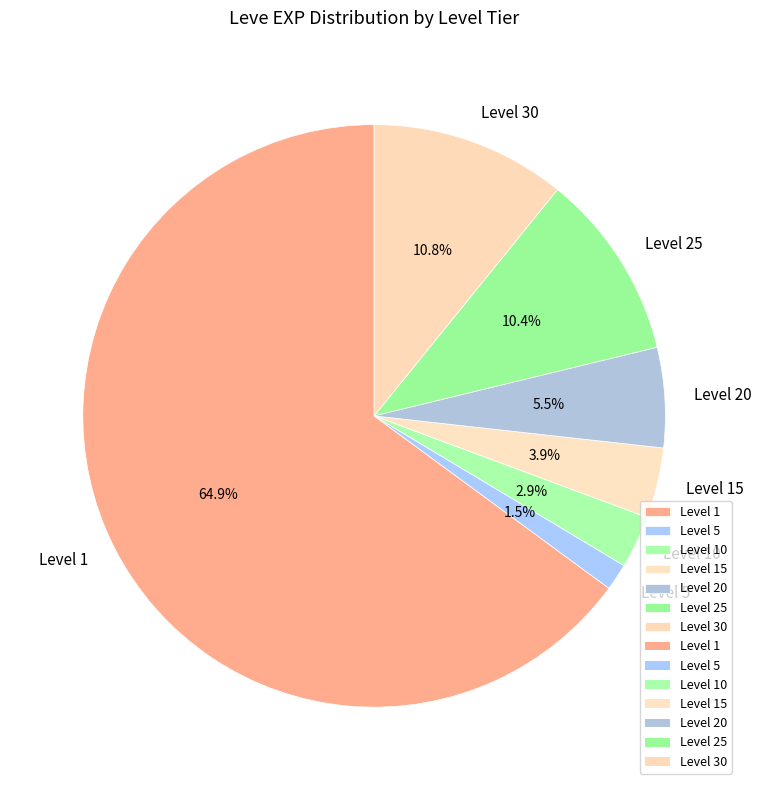

What percentage is NOT represented by Level 10?

97.1%